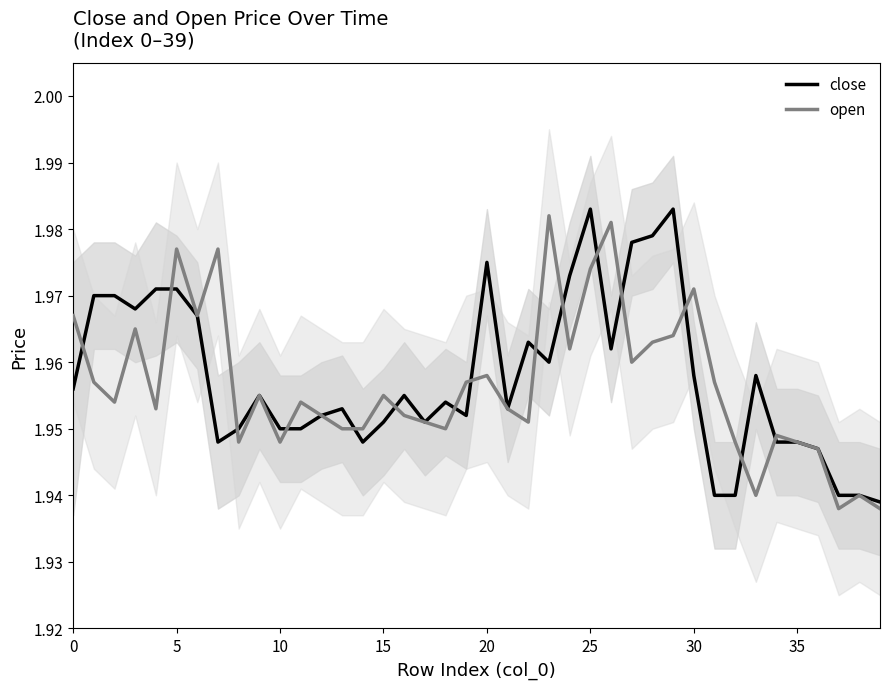

Reading right to left, extract all data points from this chart.

close: 1.9	1.9	1.9	1.9	1.9	1.9	2.0	1.9	1.9	2.0	2.0	2.0	2.0	2.0	2.0	2.0	2.0	2.0	2.0	2.0	2.0	2.0	2.0	2.0	2.0	1.9	2.0	2.0	1.9	1.9	2.0	1.9	1.9	2.0	2.0	2.0	2.0	2.0	2.0	2.0
open: 1.9	1.9	1.9	1.9	1.9	1.9	1.9	1.9	2.0	2.0	2.0	2.0	2.0	2.0	2.0	2.0	2.0	2.0	2.0	2.0	2.0	1.9	2.0	2.0	2.0	1.9	1.9	2.0	2.0	1.9	2.0	1.9	2.0	2.0	2.0	2.0	2.0	2.0	2.0	2.0